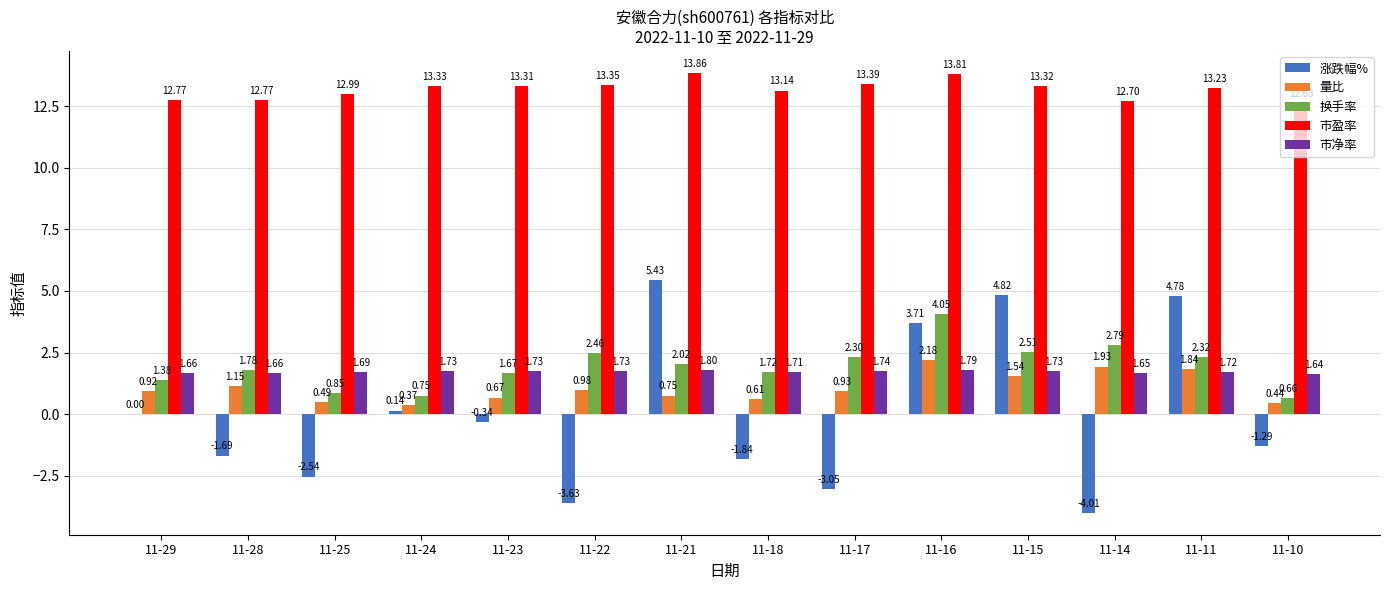

How many series are shown in this chart?

5